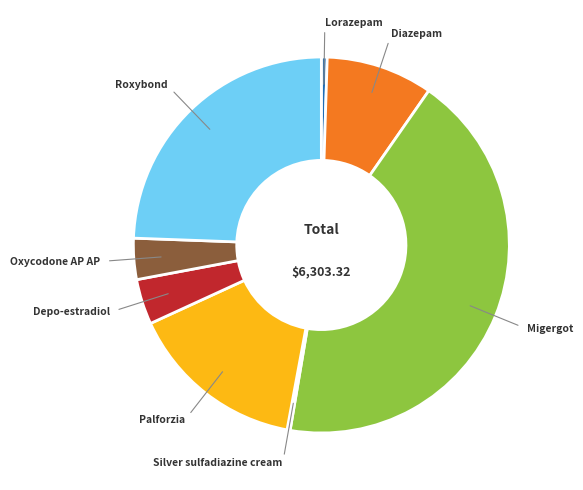

Is there any slice that represents more than half of the pie?

No